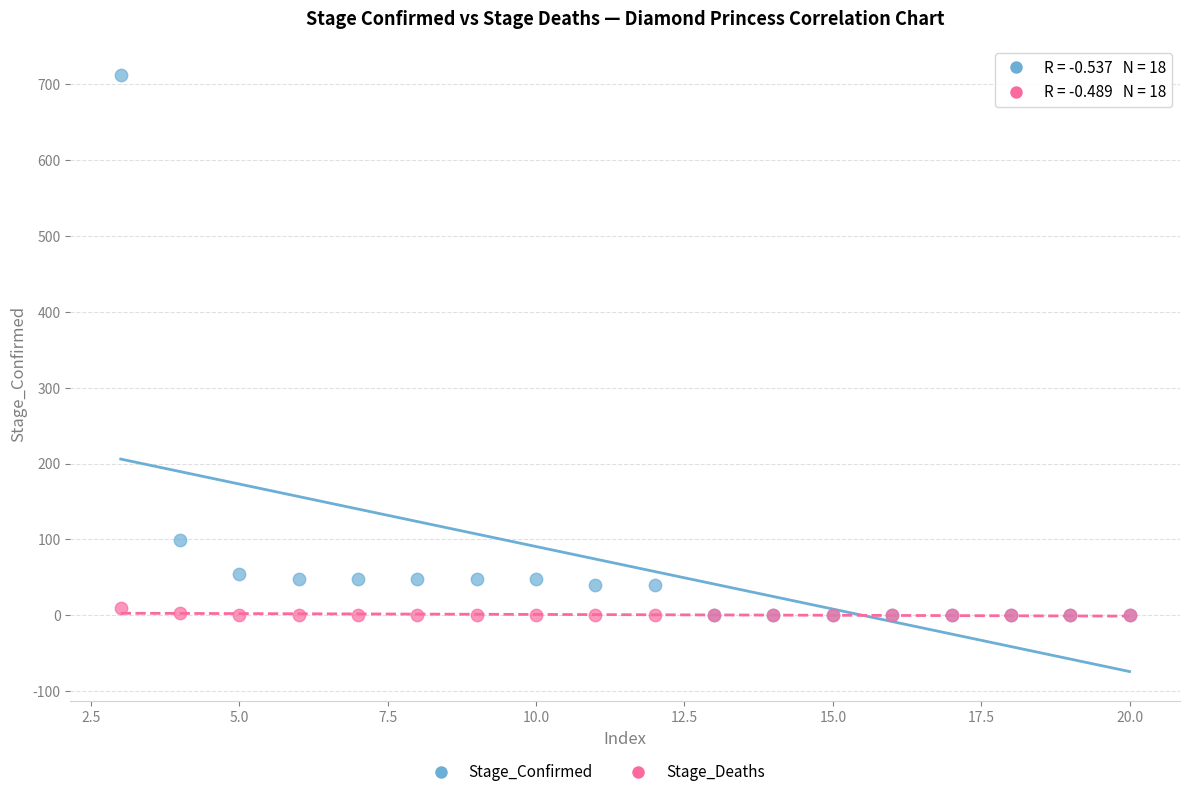

Which series reaches the maximum Y coordinate?

Stage_Confirmed